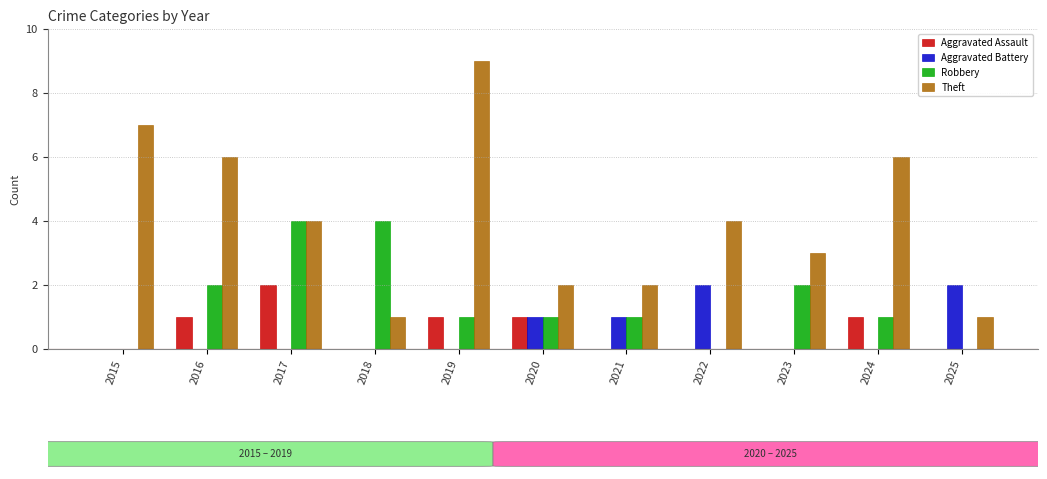

The value of Aggravated Battery at 2019 is 0. True or false?

True